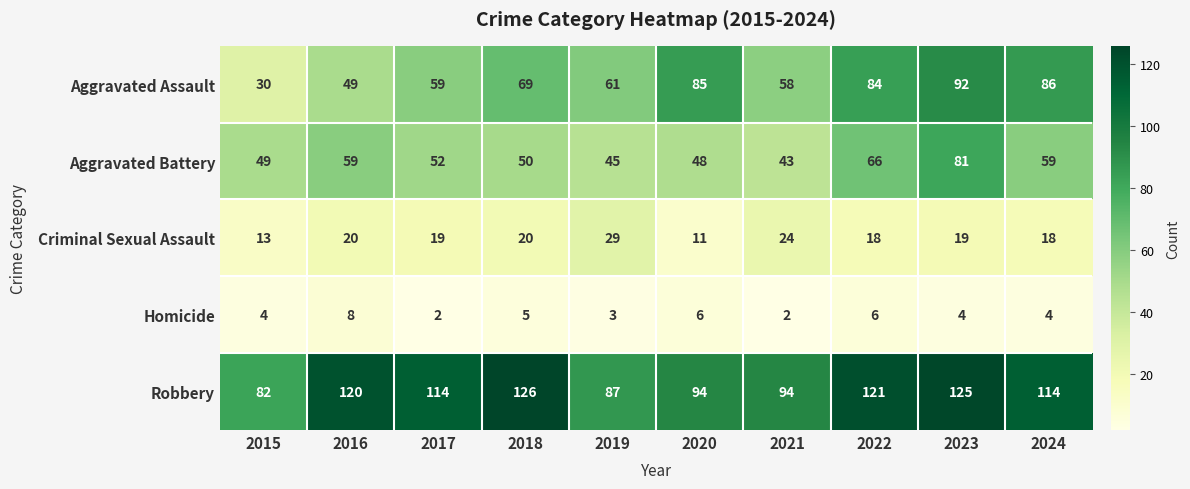

The Aggravated Battery series shows 94 at 2022. True or false?

False